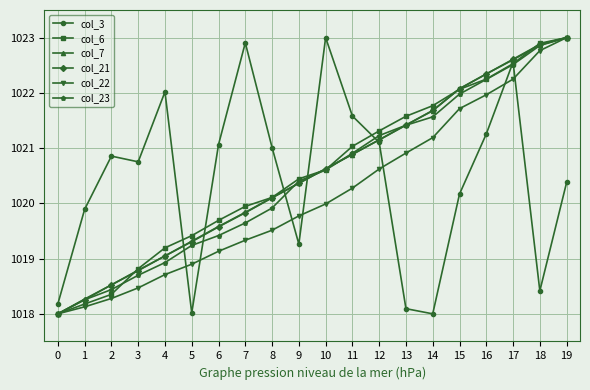

Which series changed the most between 3 and 10?

col_3